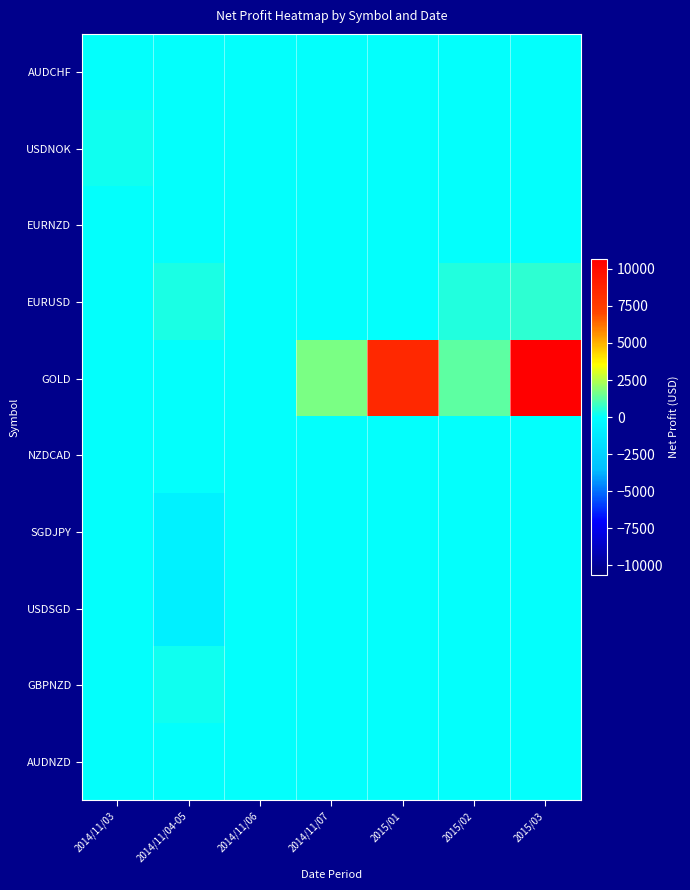

Reading left to right, transcribe all the data shown in this chart.

AUDCHF: 2014/11/03=20.7	2014/11/04-05=5.2	2014/11/06=16.7	2014/11/07=0.0	2015/01=0.0	2015/02=0.0	2015/03=0.0
USDNOK: 2014/11/03=215.1	2014/11/04-05=0.0	2014/11/06=0.0	2014/11/07=0.0	2015/01=0.0	2015/02=0.0	2015/03=0.0
EURNZD: 2014/11/03=7.7	2014/11/04-05=0.0	2014/11/06=0.0	2014/11/07=0.0	2015/01=0.0	2015/02=0.0	2015/03=0.0
EURUSD: 2014/11/03=0.0	2014/11/04-05=360.0	2014/11/06=72.0	2014/11/07=60.0	2015/01=80.0	2015/02=440.0	2015/03=630.2
GOLD: 2014/11/03=0.0	2014/11/04-05=0.0	2014/11/06=0.0	2014/11/07=1736.8	2015/01=8527.0	2015/02=1261.3	2015/03=10640.6
NZDCAD: 2014/11/03=4.4	2014/11/04-05=4.4	2014/11/06=0.0	2014/11/07=0.0	2015/01=0.0	2015/02=0.0	2015/03=0.0
SGDJPY: 2014/11/03=0.0	2014/11/04-05=-723.4	2014/11/06=0.0	2014/11/07=0.0	2015/01=0.0	2015/02=0.0	2015/03=0.0
USDSGD: 2014/11/03=0.0	2014/11/04-05=-789.9	2014/11/06=0.0	2014/11/07=0.0	2015/01=0.0	2015/02=0.0	2015/03=0.0
GBPNZD: 2014/11/03=0.0	2014/11/04-05=222.7	2014/11/06=0.0	2014/11/07=0.0	2015/01=0.0	2015/02=0.0	2015/03=0.0
AUDNZD: 2014/11/03=0.0	2014/11/04-05=0.0	2014/11/06=0.0	2014/11/07=0.0	2015/01=0.0	2015/02=0.0	2015/03=0.0